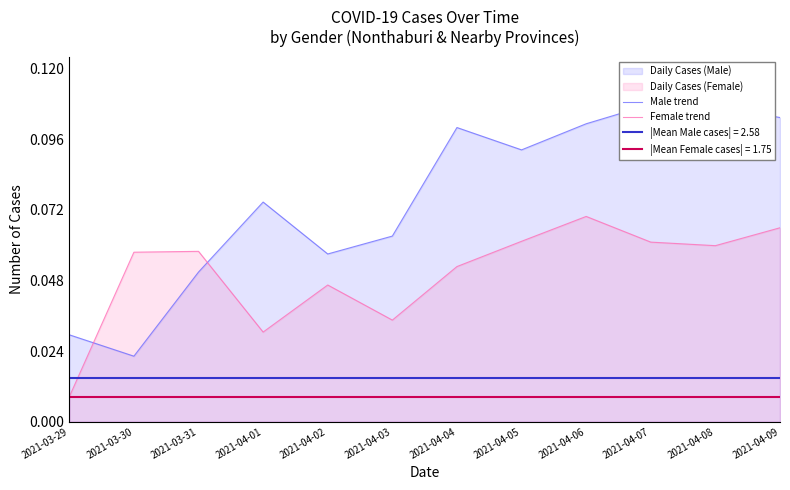

Reading left to right, list all the values displayed in this chart.

Male trend: 2021-03-29=0.0	2021-03-30=0.0	2021-03-31=0.1	2021-04-01=0.1	2021-04-02=0.1	2021-04-03=0.1	2021-04-04=0.1	2021-04-05=0.1	2021-04-06=0.1	2021-04-07=0.1	2021-04-08=0.1	2021-04-09=0.1
Female trend: 2021-03-29=0.0	2021-03-30=0.1	2021-03-31=0.1	2021-04-01=0.0	2021-04-02=0.0	2021-04-03=0.0	2021-04-04=0.1	2021-04-05=0.1	2021-04-06=0.1	2021-04-07=0.1	2021-04-08=0.1	2021-04-09=0.1